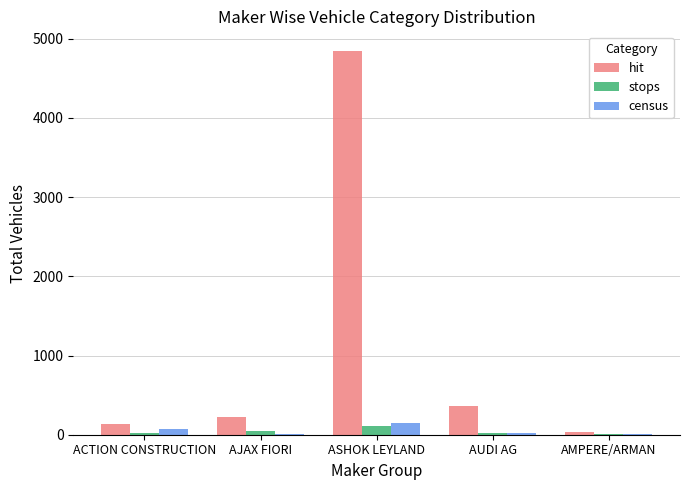

What is the sum of the hit values at AUDI AG and ACTION CONSTRUCTION?

498